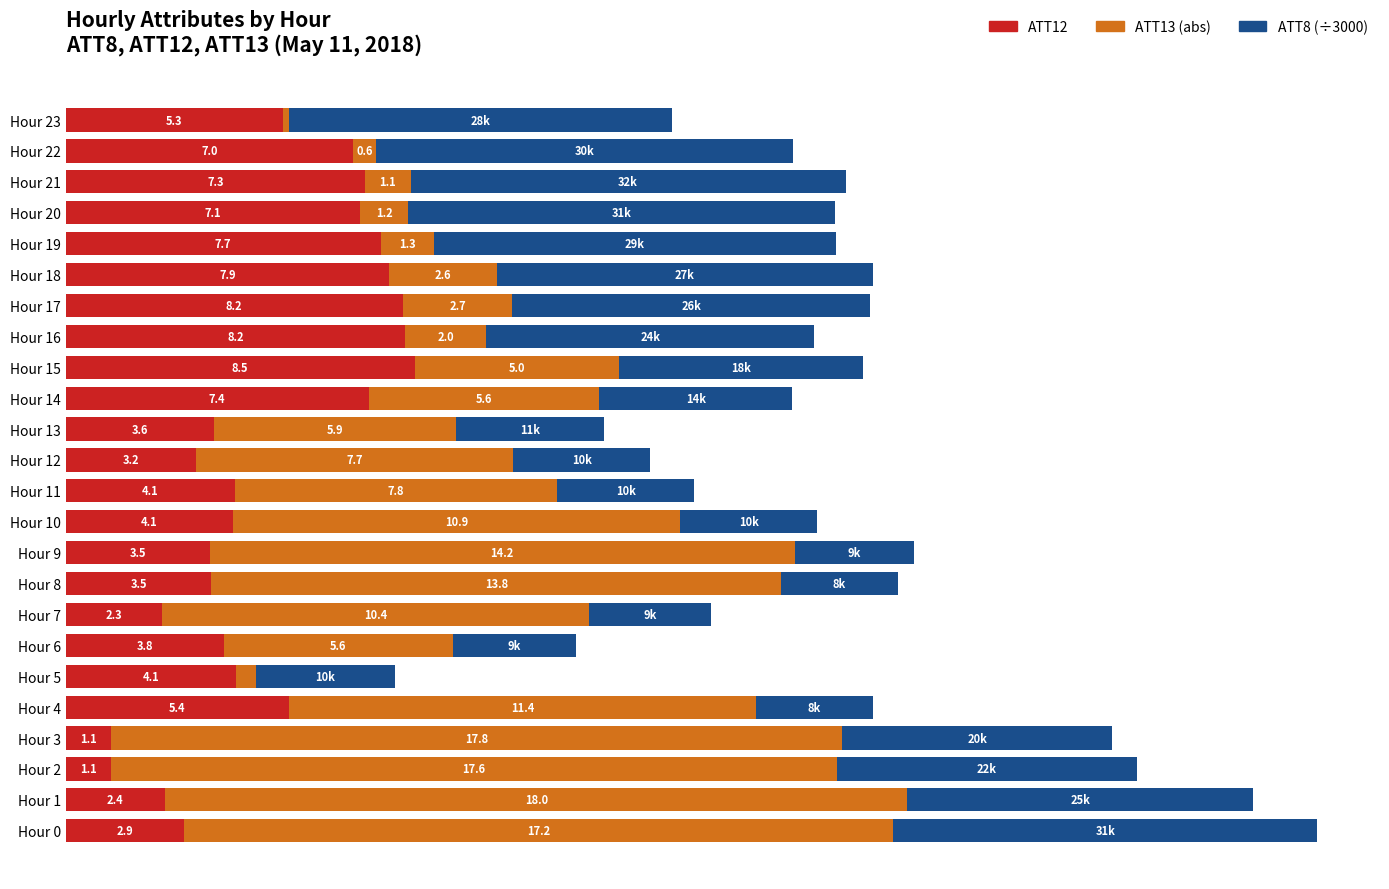

At which label does ATT12 reach its peak?

Hour 15